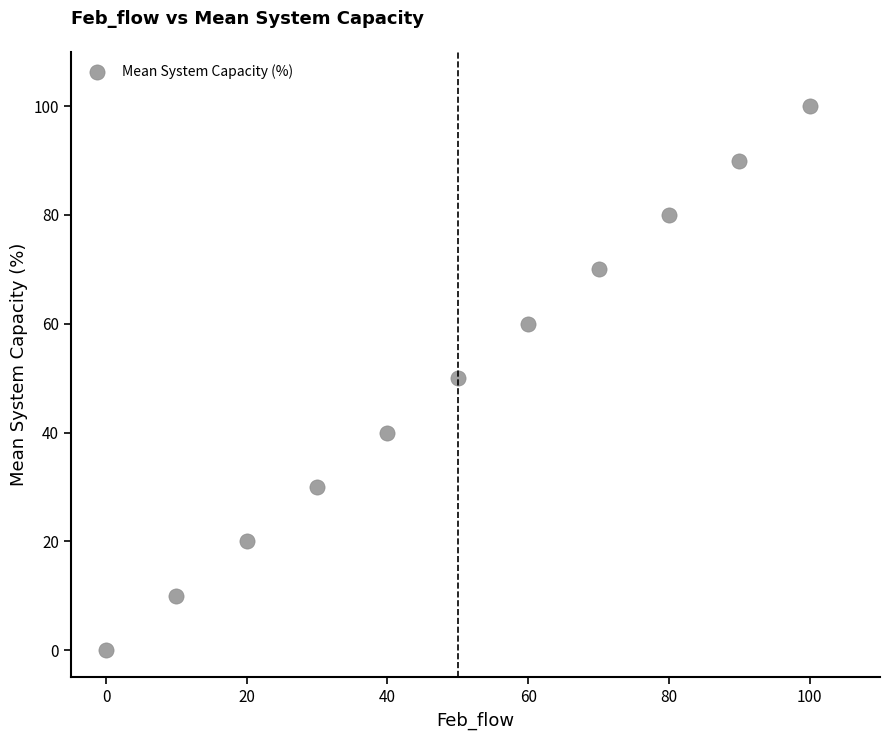

What is the range of X values (max minus min)?

100